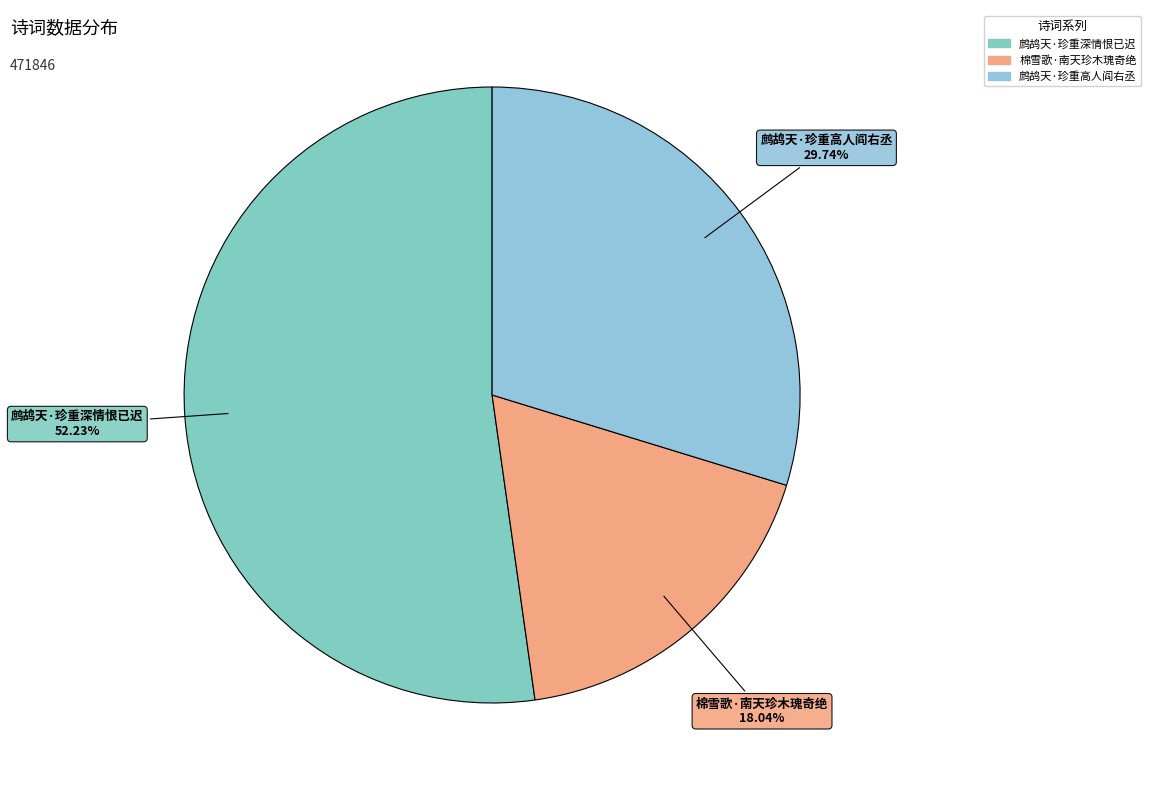

What percentage is the 鹧鸪天·珍重深情恨已迟 slice, to the nearest percent?

52%